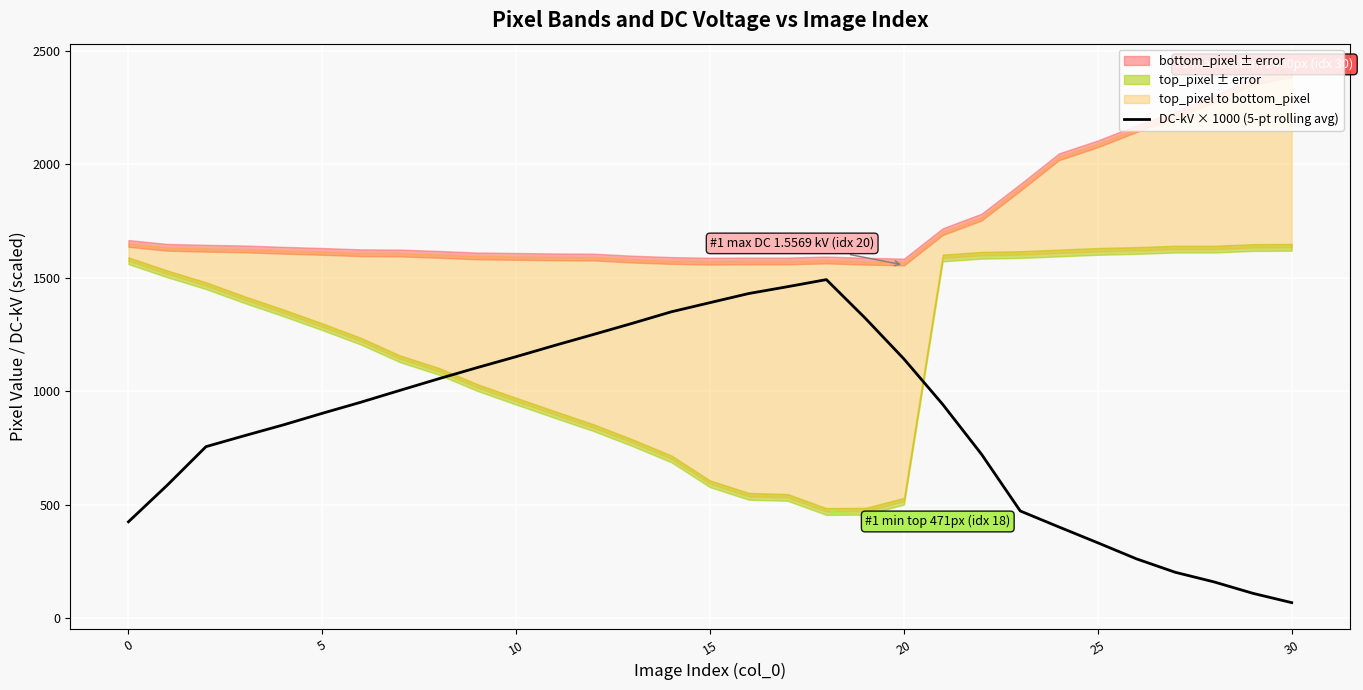

What is the ratio of the value at 30 to the value at 13?

0.1